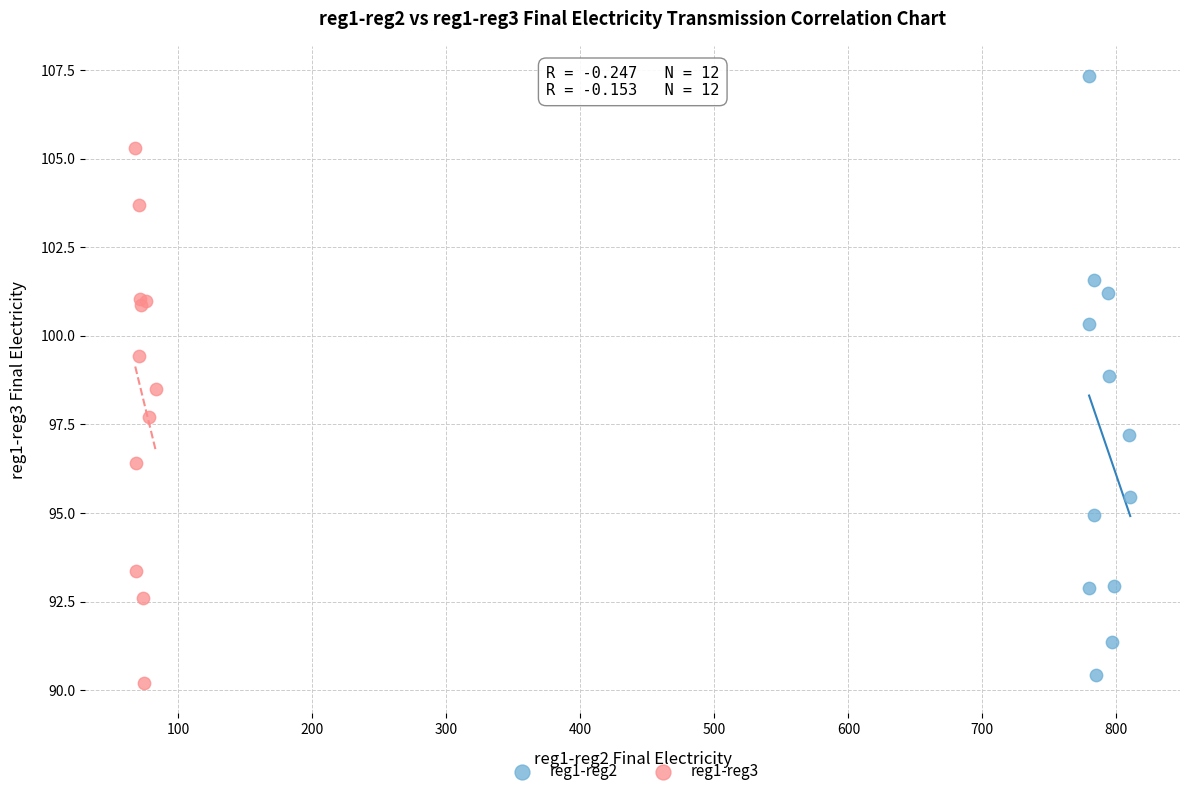

Which series reaches the maximum Y coordinate?

reg1-reg2